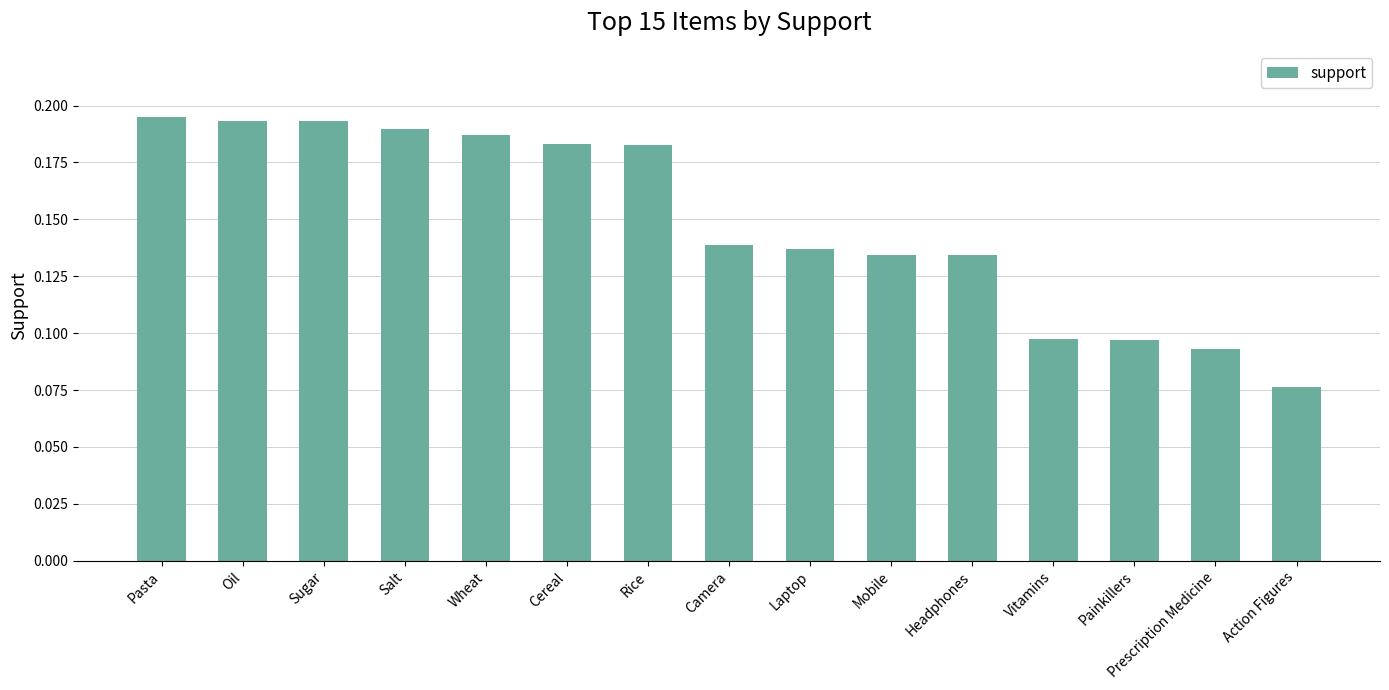

What is the label of the 8th bar from the left?

Camera